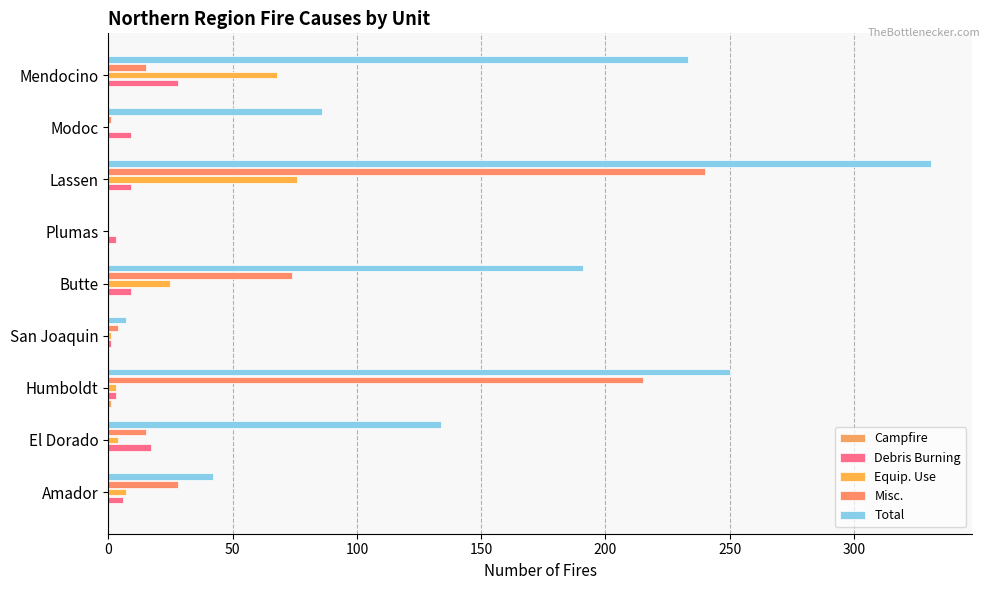

What is the sum of all Equip. Use values?

184